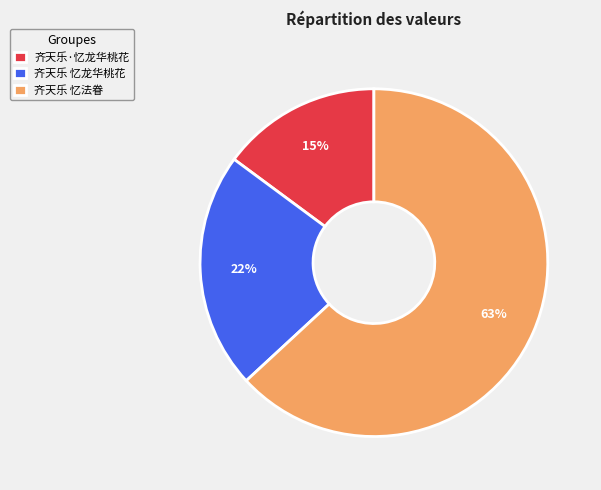

Is it true that 齐天乐·忆龙华桃花 is 23% of the pie?

False